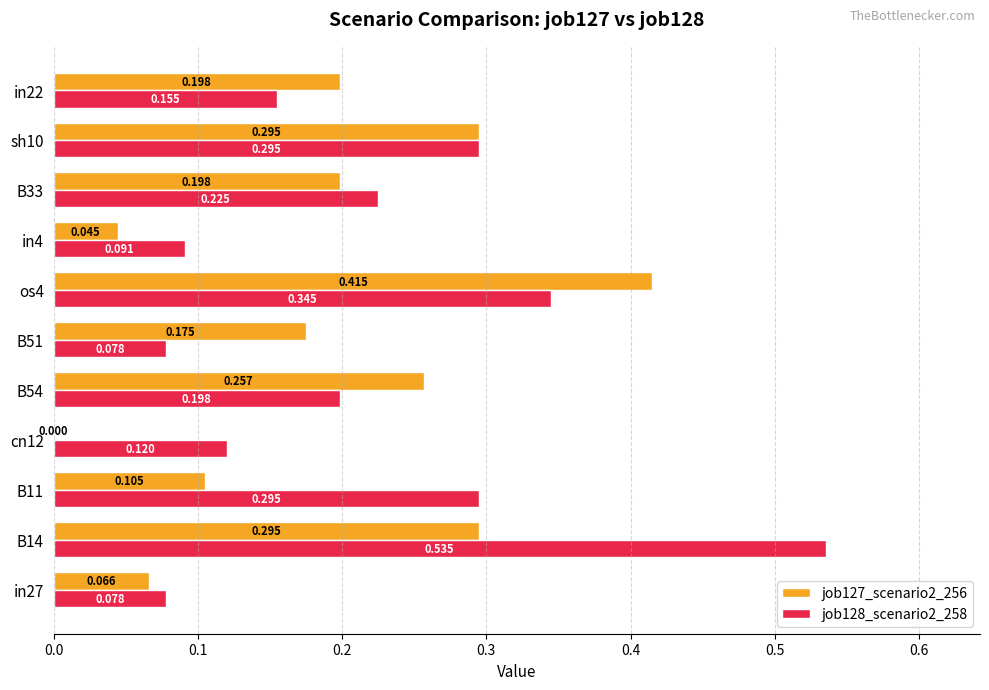

Is the value of job127_scenario2_256 at in4 greater than the value of job128_scenario2_258 at os4?

No